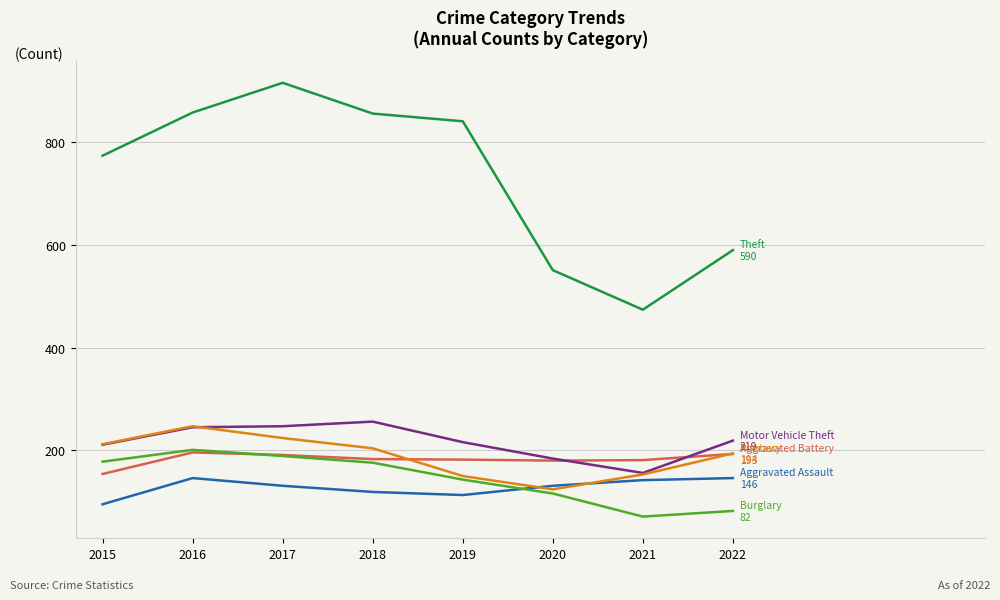

What is the maximum value shown in the chart?

916